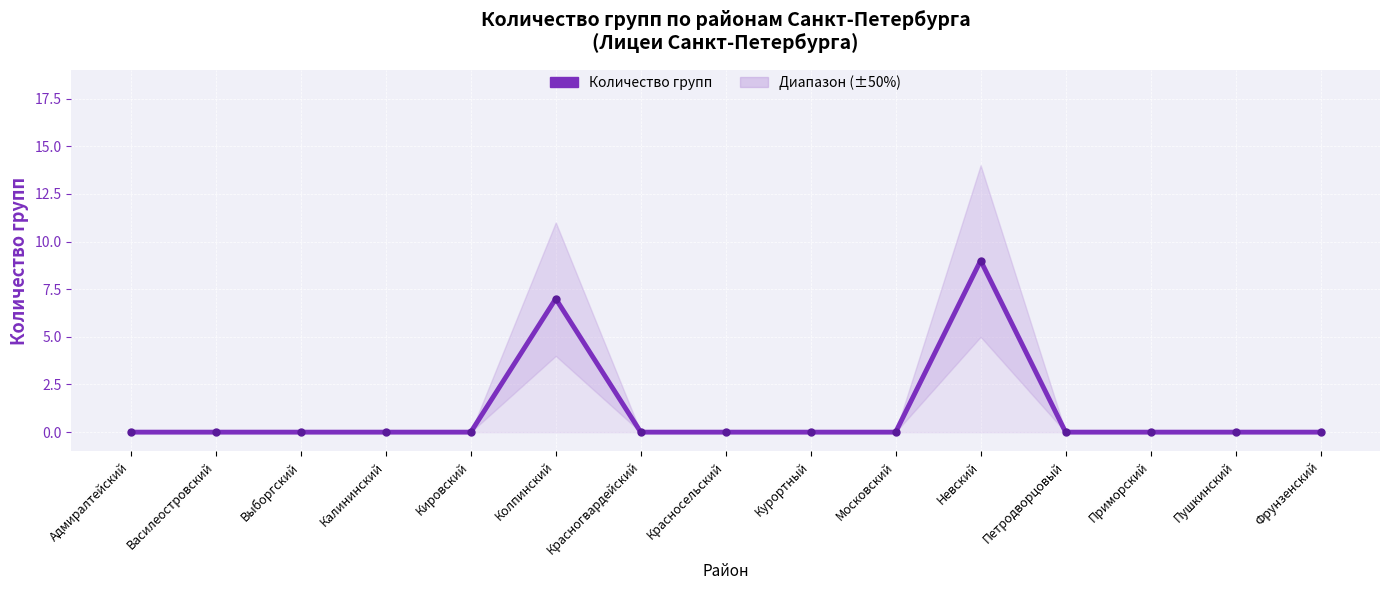

The chart shows a value of -4 at Василеостровский. True or false?

False